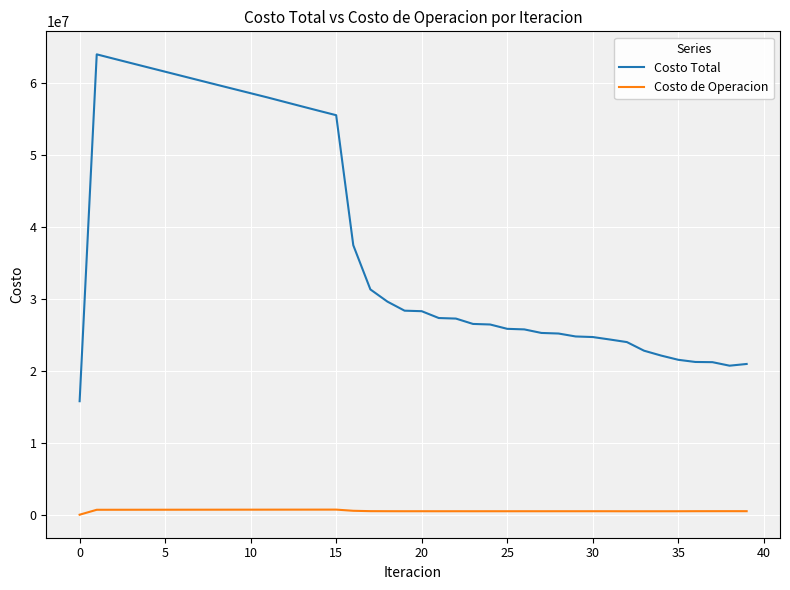

What is the minimum value for Costo Total?

15774820.8